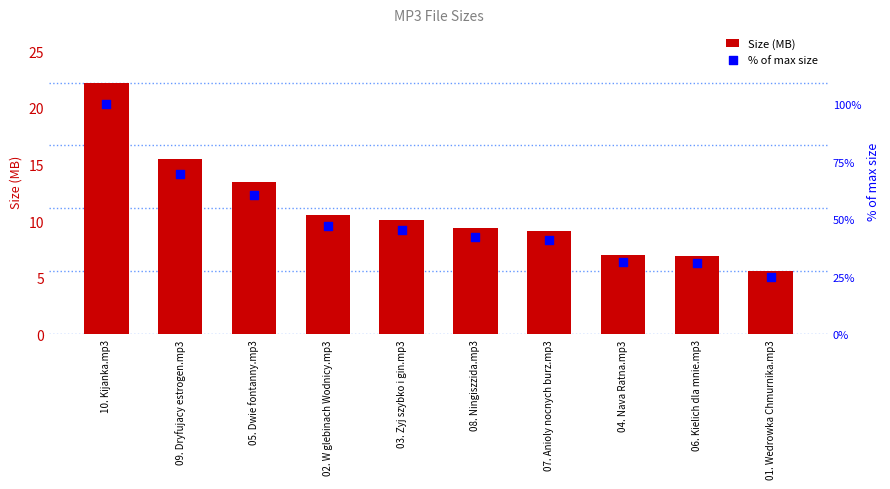

Which series has the largest total across all categories?

% of max size